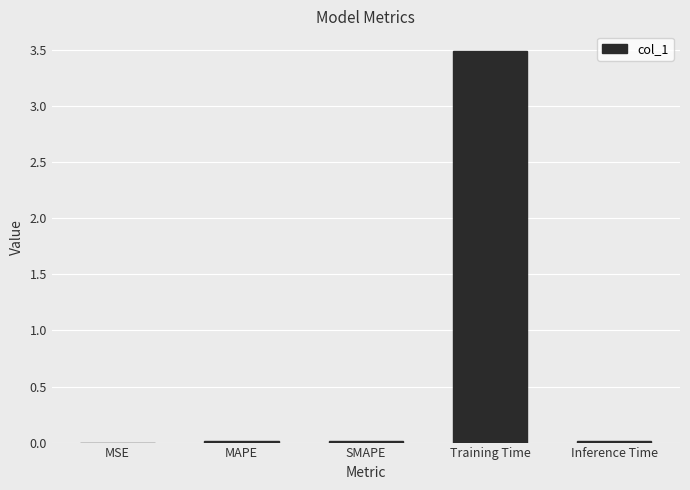

What is the maximum value shown in the chart?

3.5